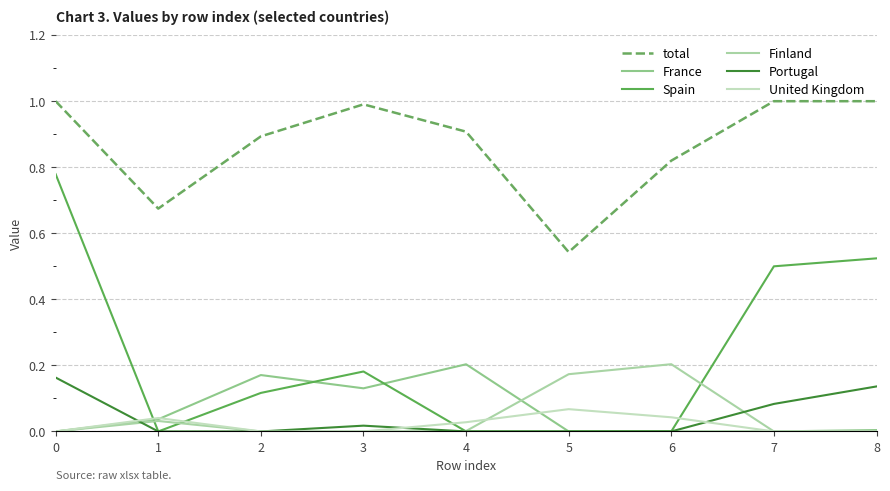

True or false: Portugal has more than 2 points higher than both neighbors.

False